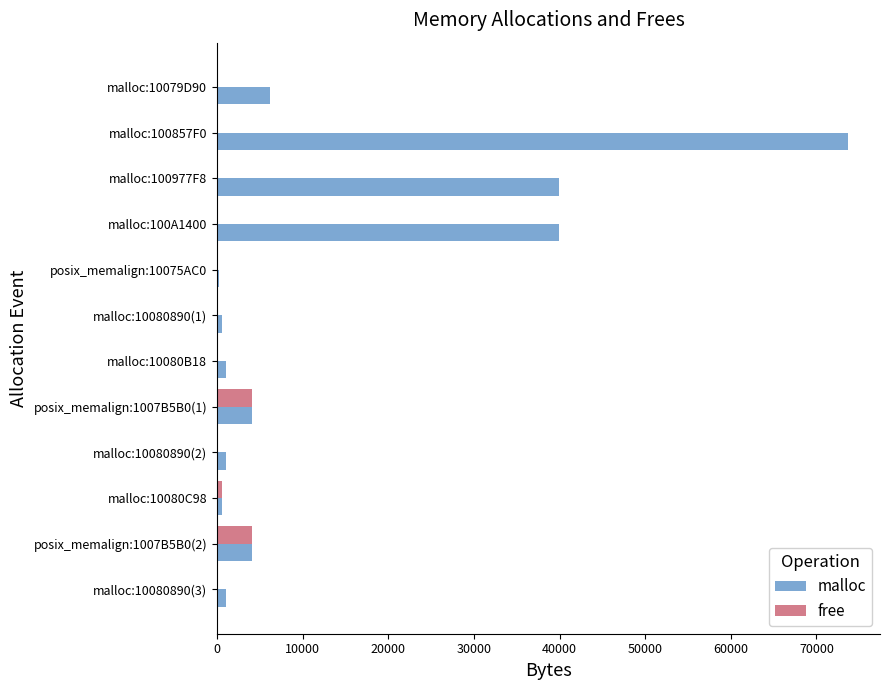

The value of malloc at malloc:100857F0 is 73728. True or false?

True